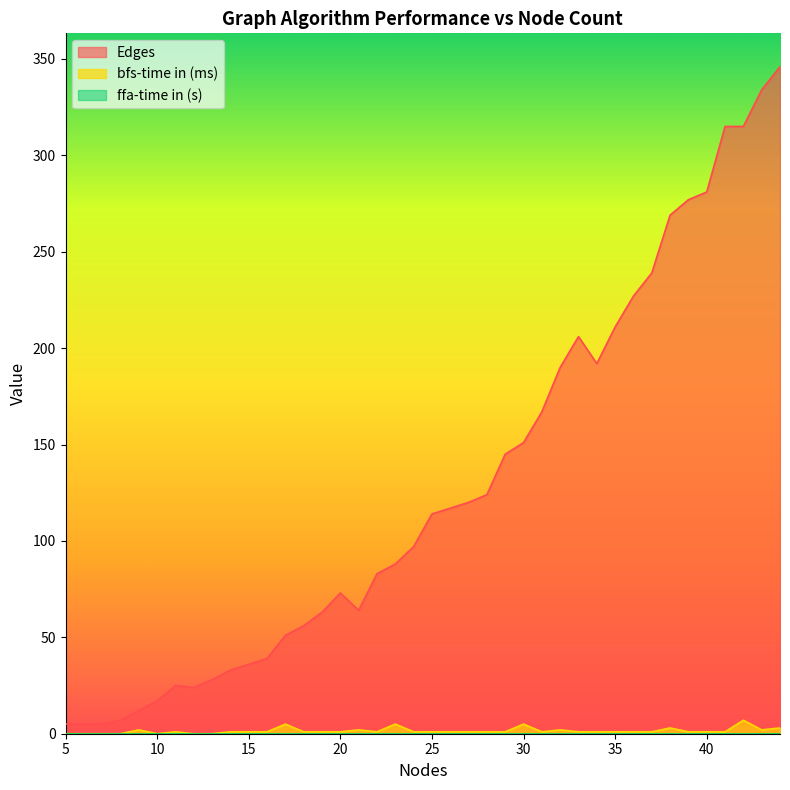

What is the sum of all Edges values?

5151